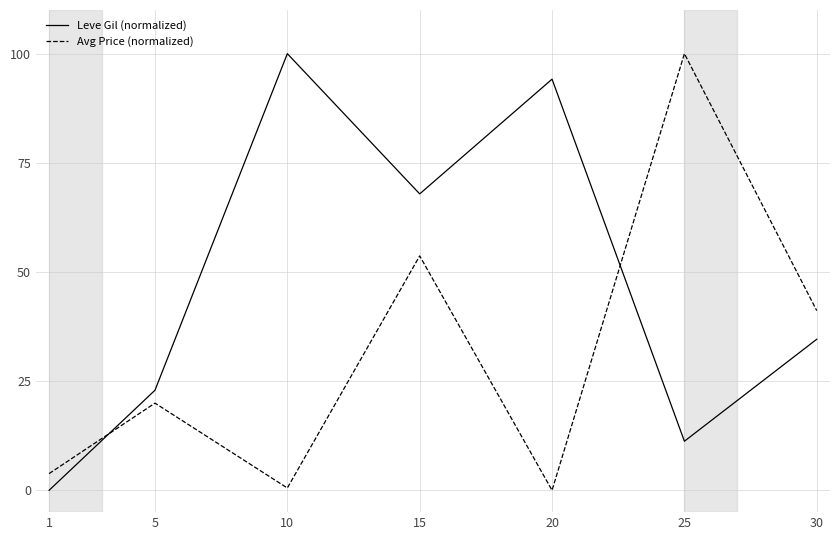

Between which two adjacent categories do Leve Gil (normalized) and Avg Price (normalized) first intersect?

1 and 5